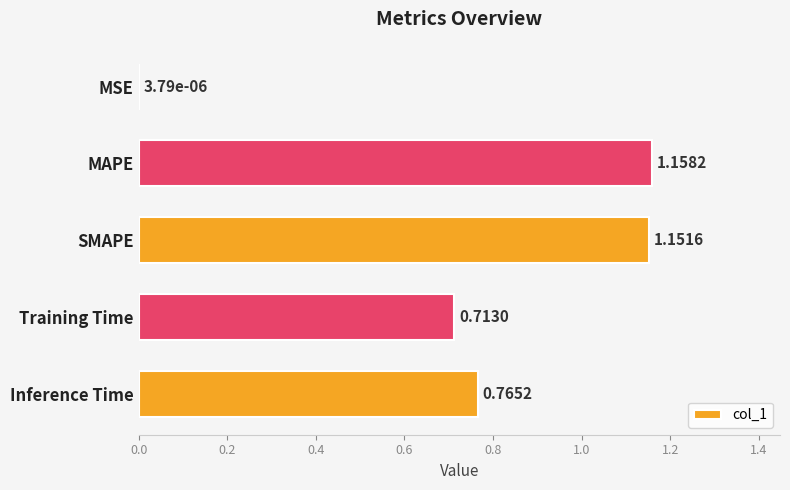

Where is the data nearest to the value 0?

MSE